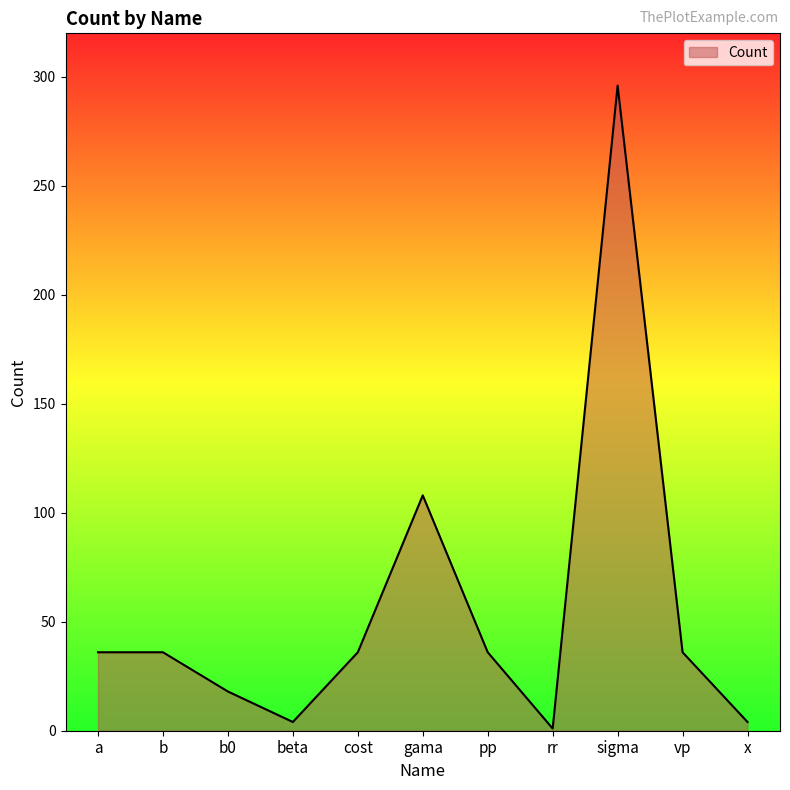

Does the chart have visible grid lines?

No